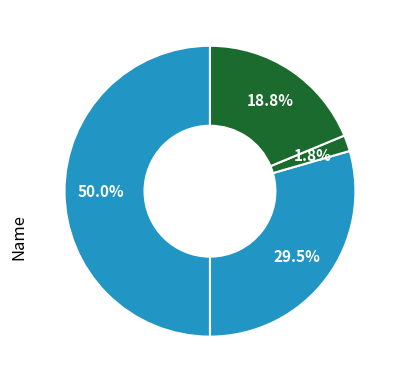

To the nearest percent, what is the difference between the largest and smallest slice percentages?

48%